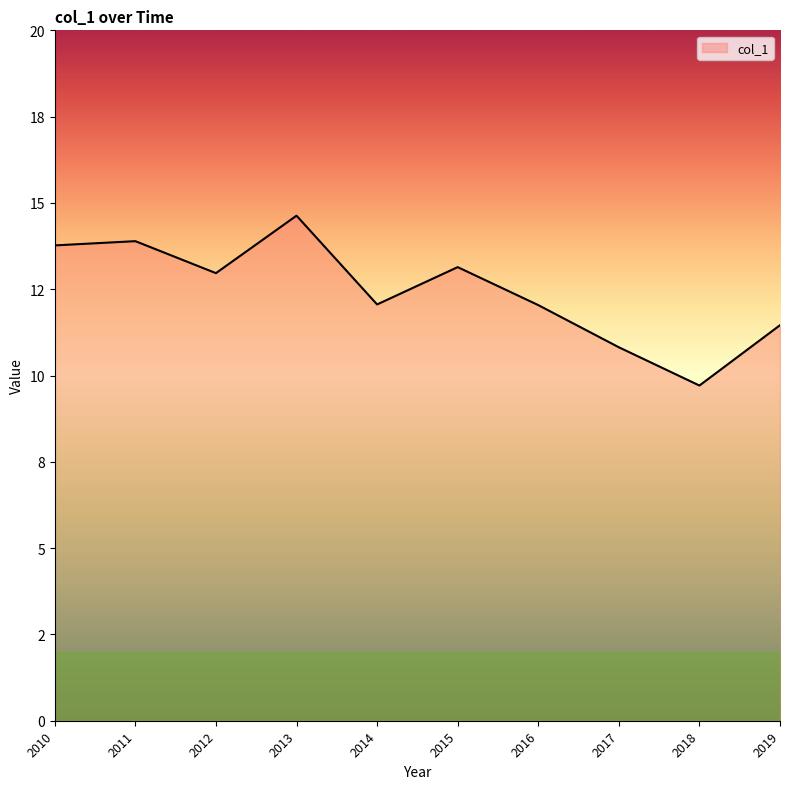

Is this an area chart (filled region under the line)?

Yes